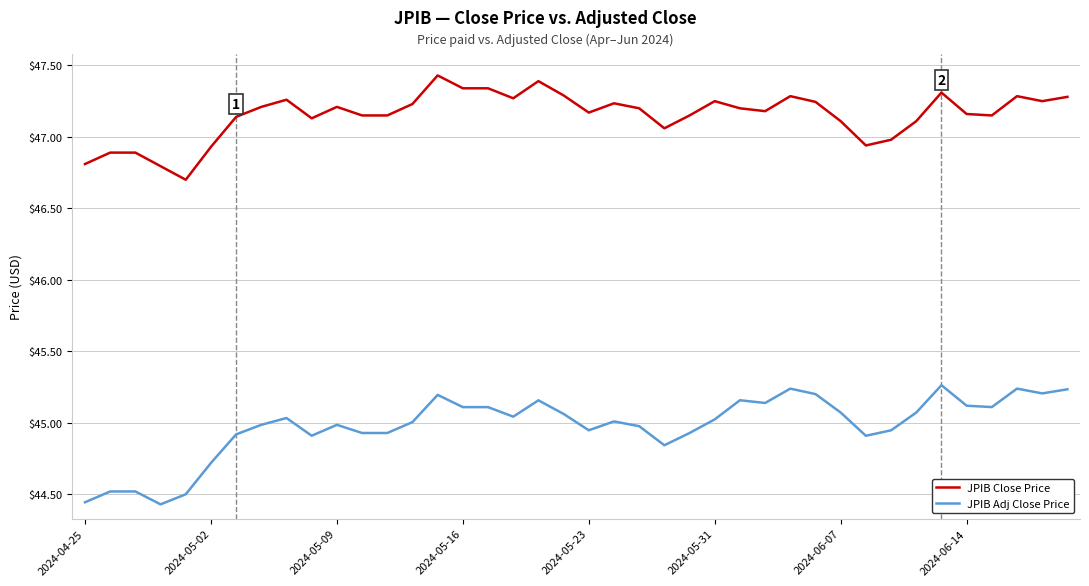

What is the maximum value shown in the chart?

47.4